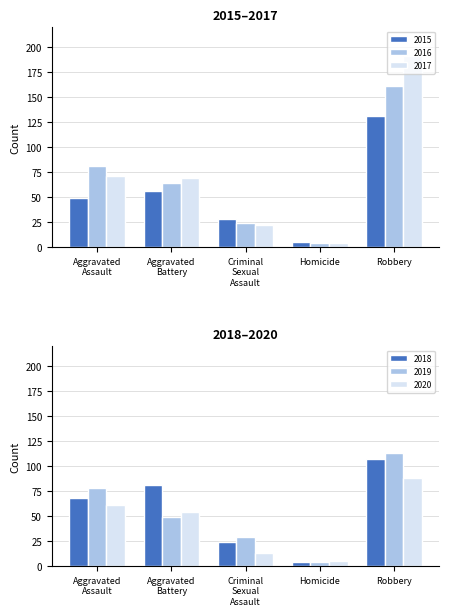

Count the number of data series in this chart.

6